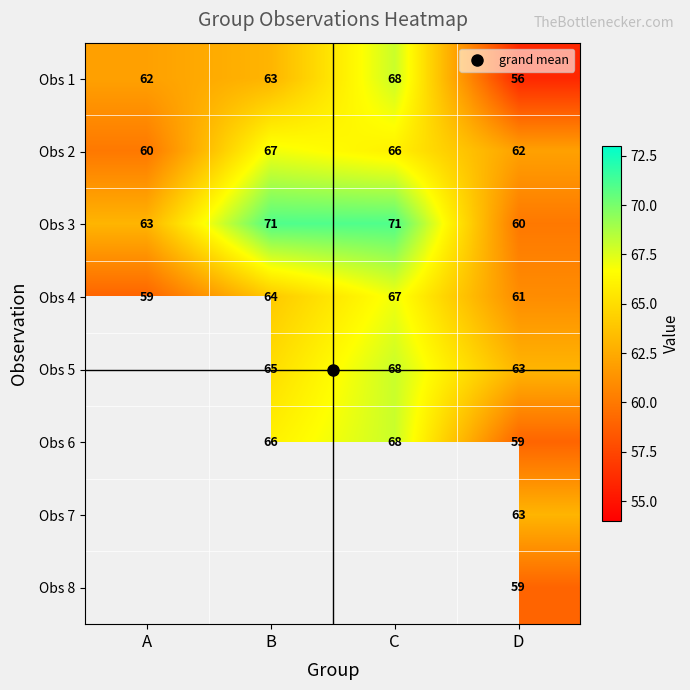

At which category does the chart reach its peak across all series?

B